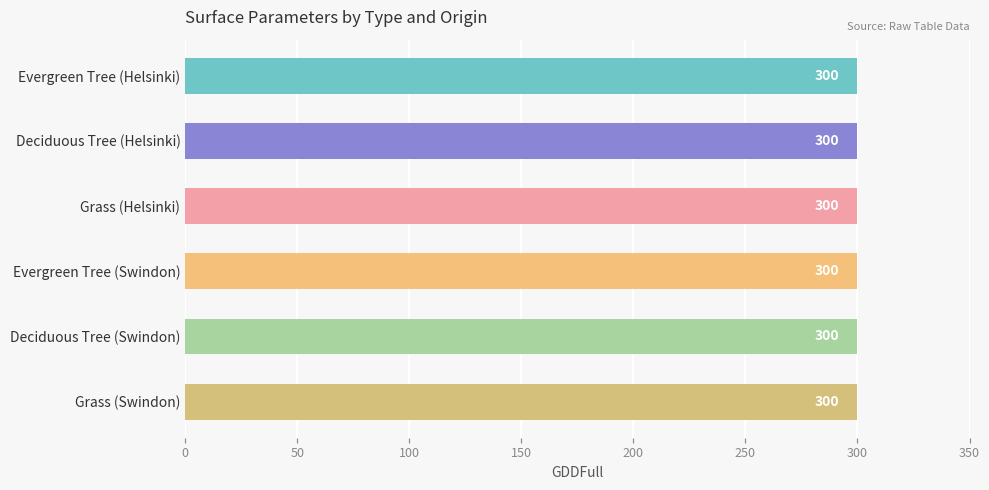

How many categories are shown in the chart?

6